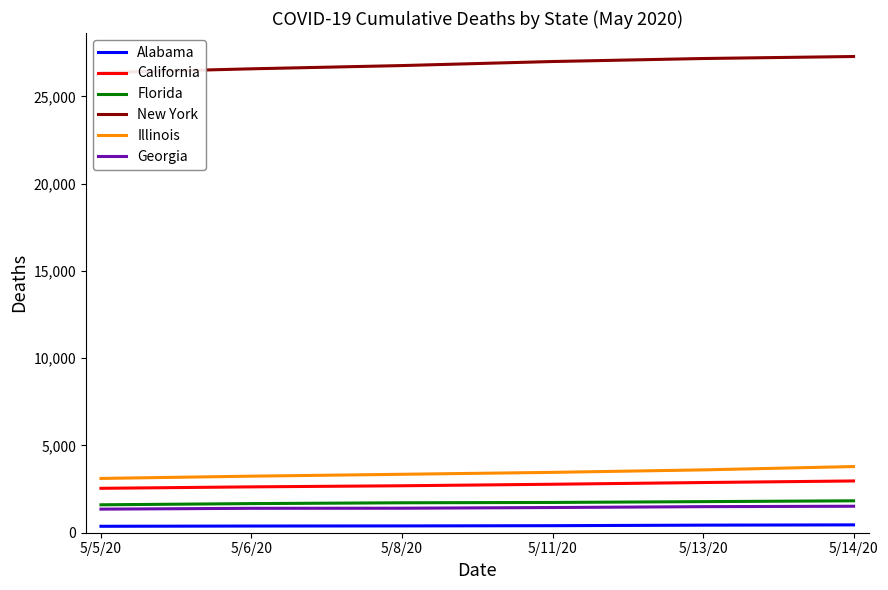

Which series has the largest total across all categories?

New York